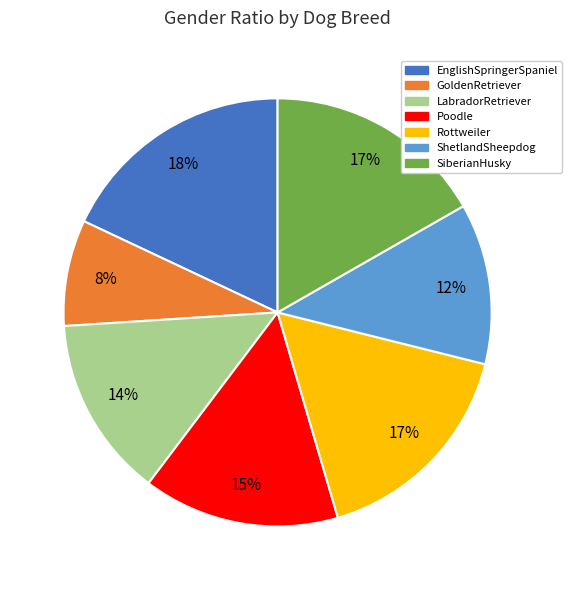

To the nearest percent, what is the average slice percentage?

14%